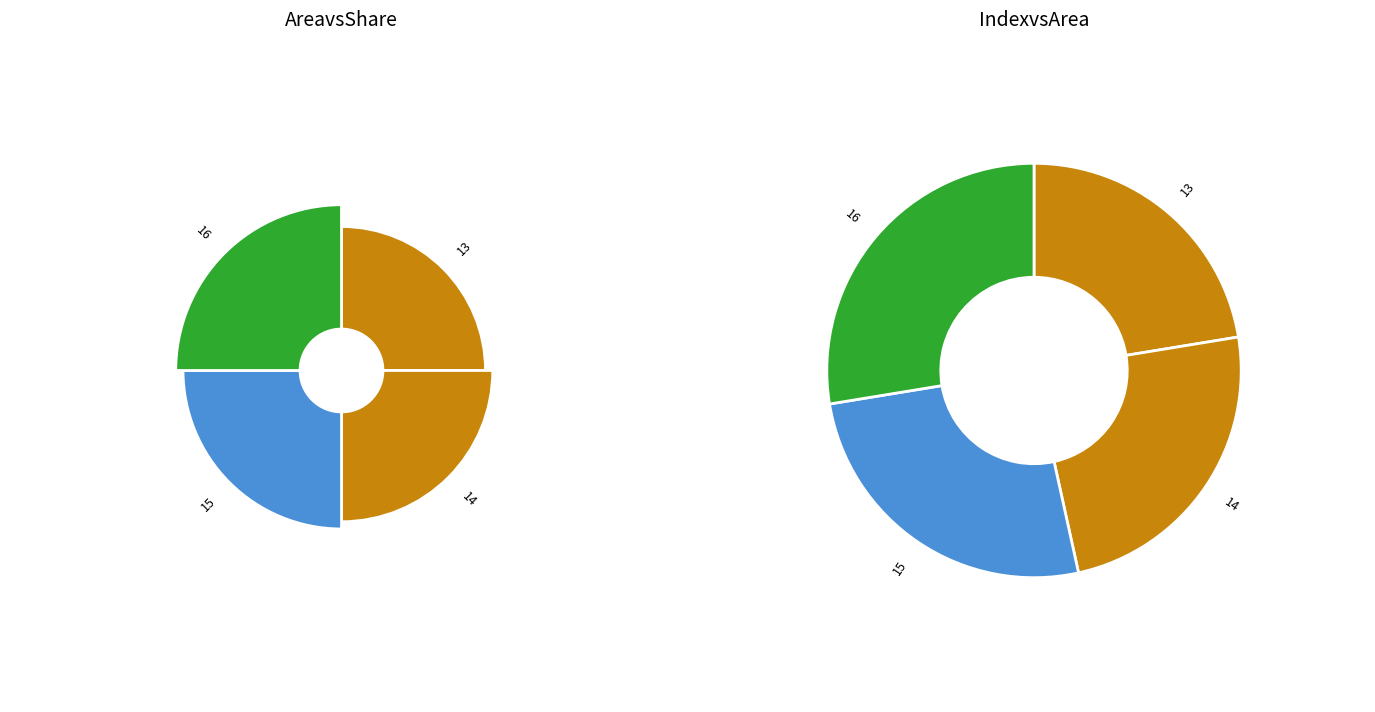

Which category has the smallest portion of the pie?

13